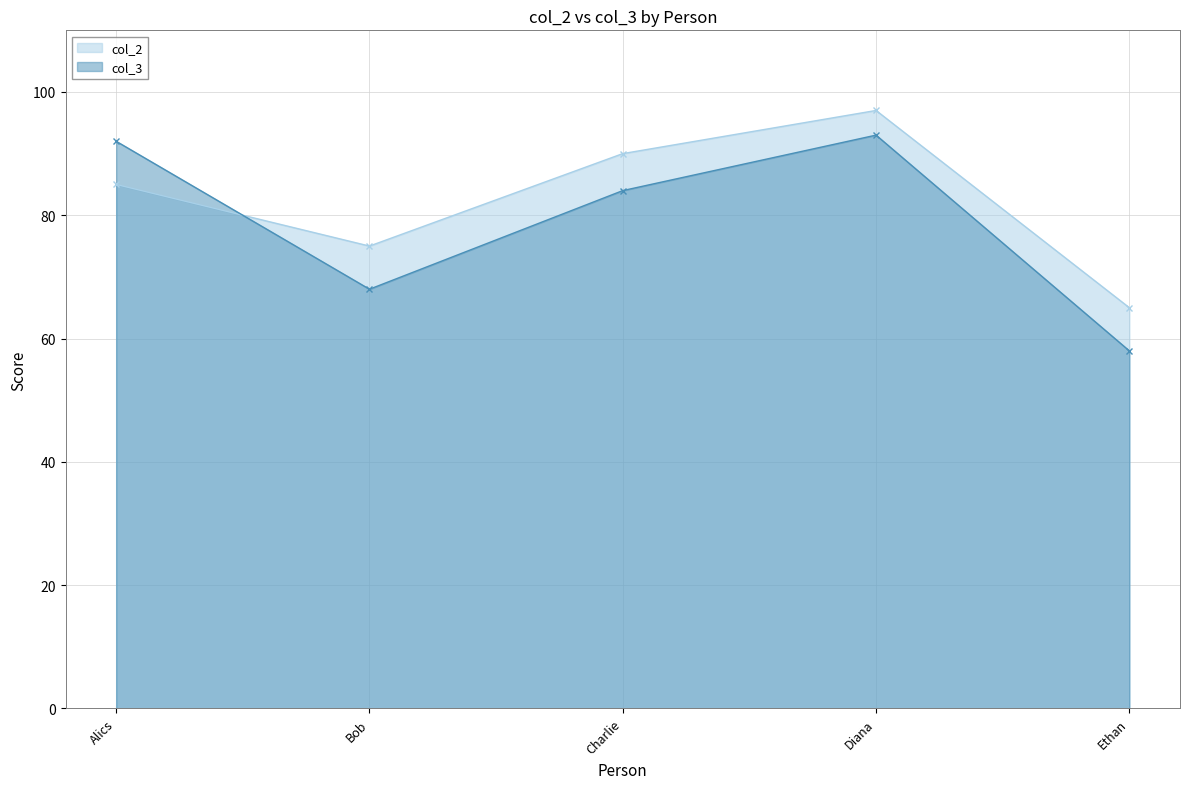

Rank the series at Alics from lowest to highest value.

col_2, col_3